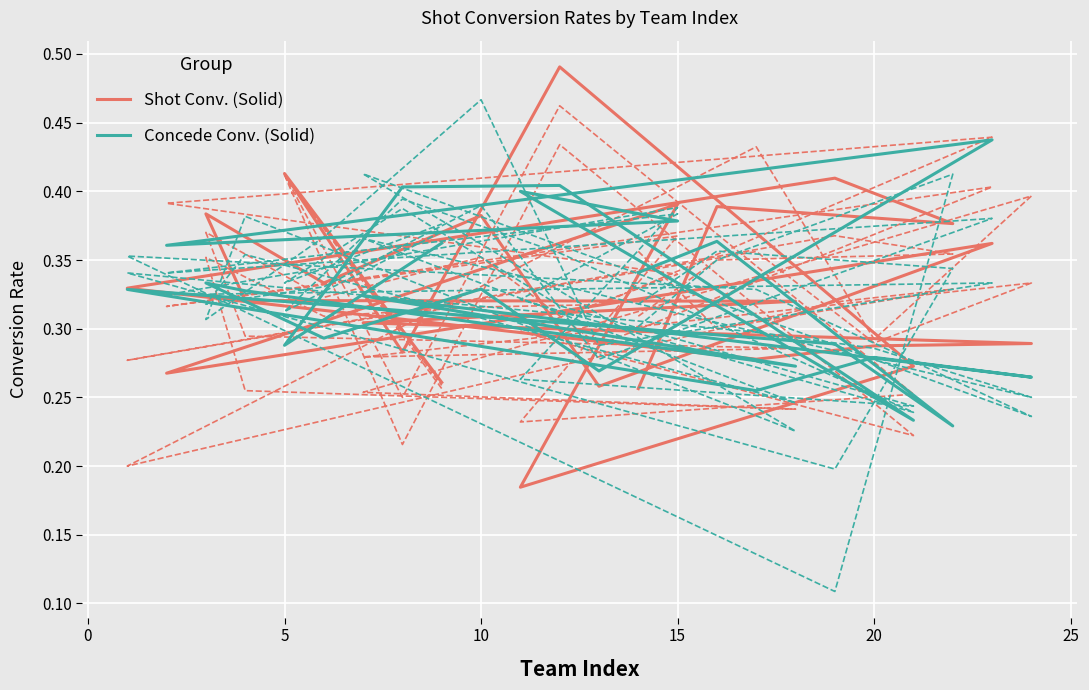

What is the label of the 4th point from the left?

10